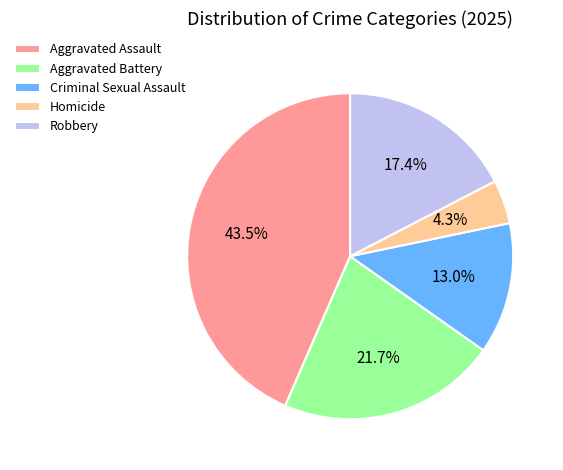

Count the number of slices in the pie.

5